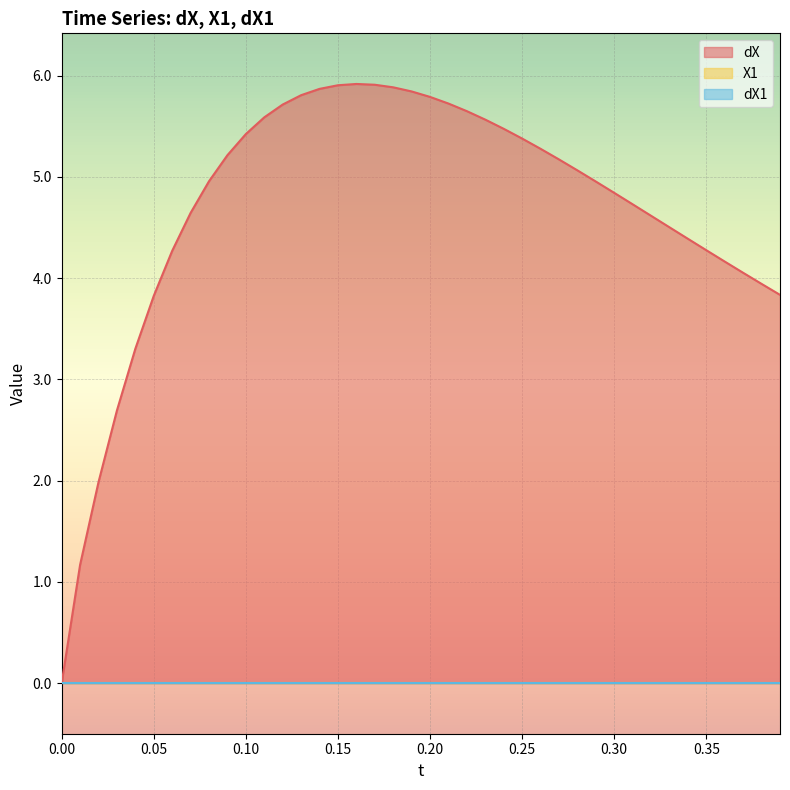

True or false: X1 has more than 1 points higher than both neighbors.

False